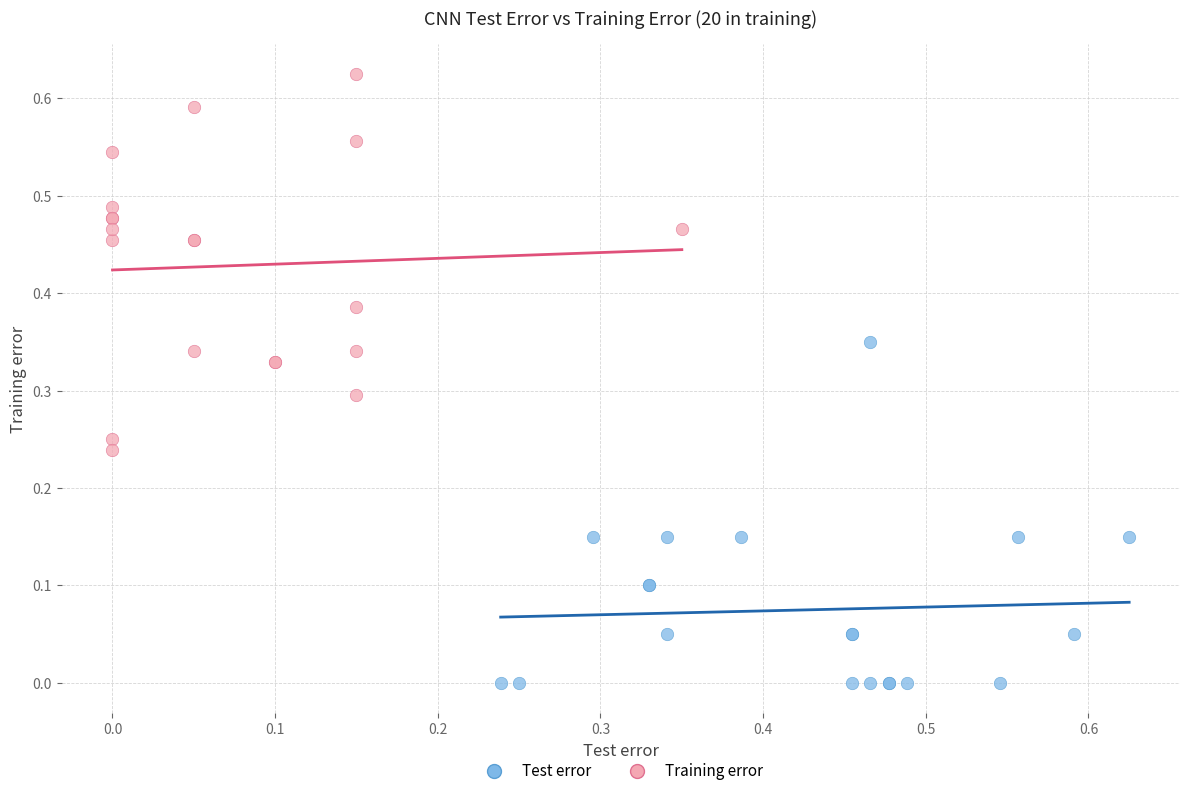

Which series has the widest spread of Y values?

Training error